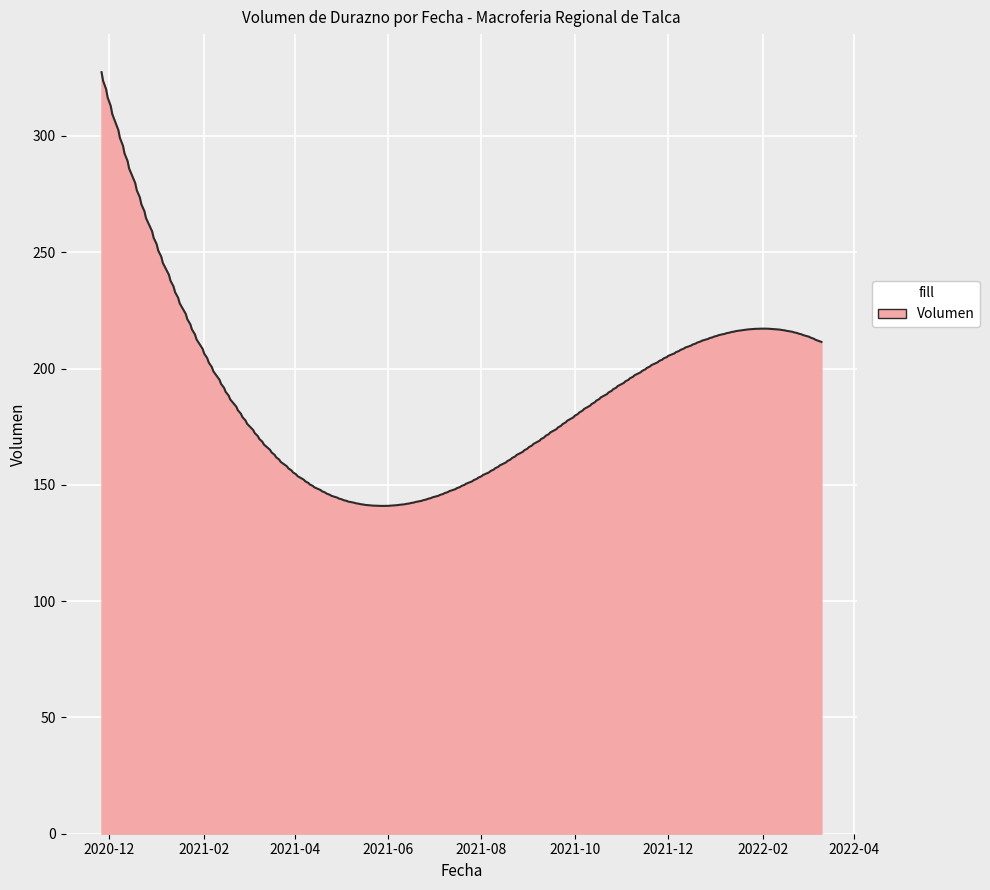

What is the maximum value shown in the chart?

327.4